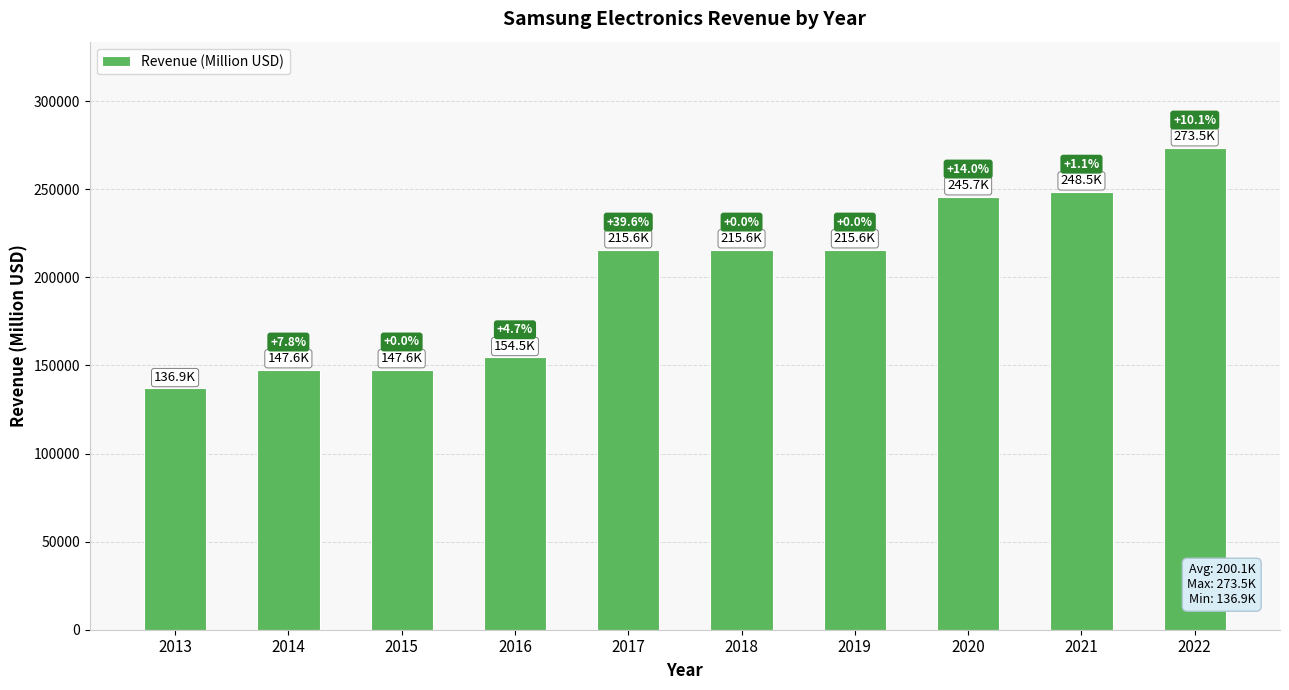

What is the sum of the values at 2022 and 2015?

421139.8